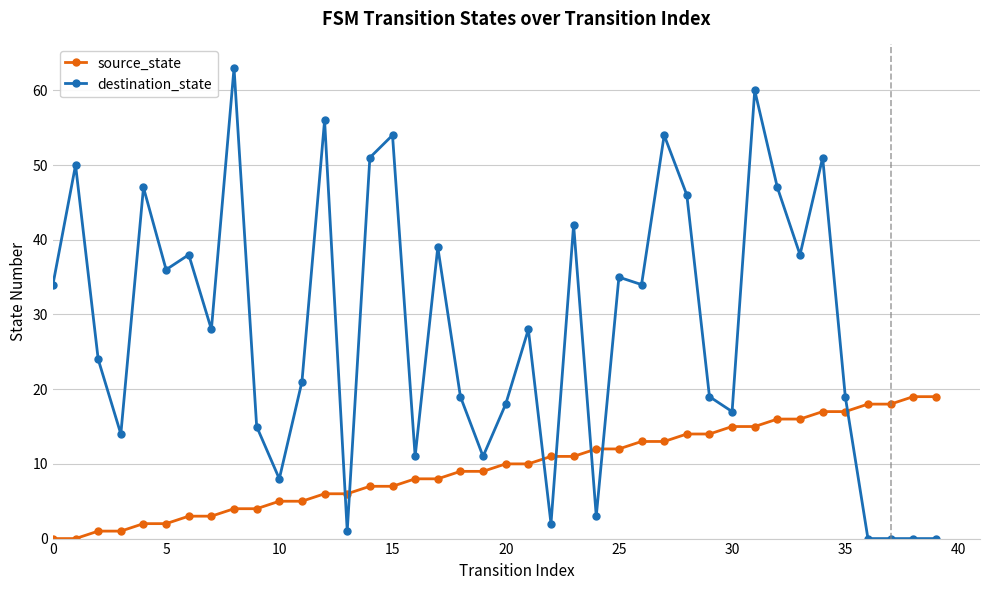

Which series has the widest spread of values?

destination_state